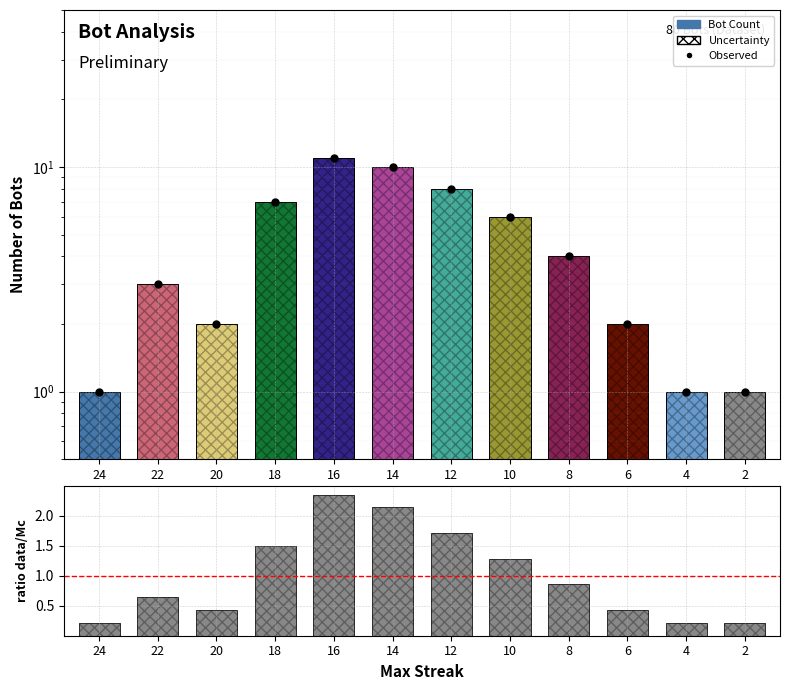

The value of Bot Count per Streak at 10 is 6.0. True or false?

True